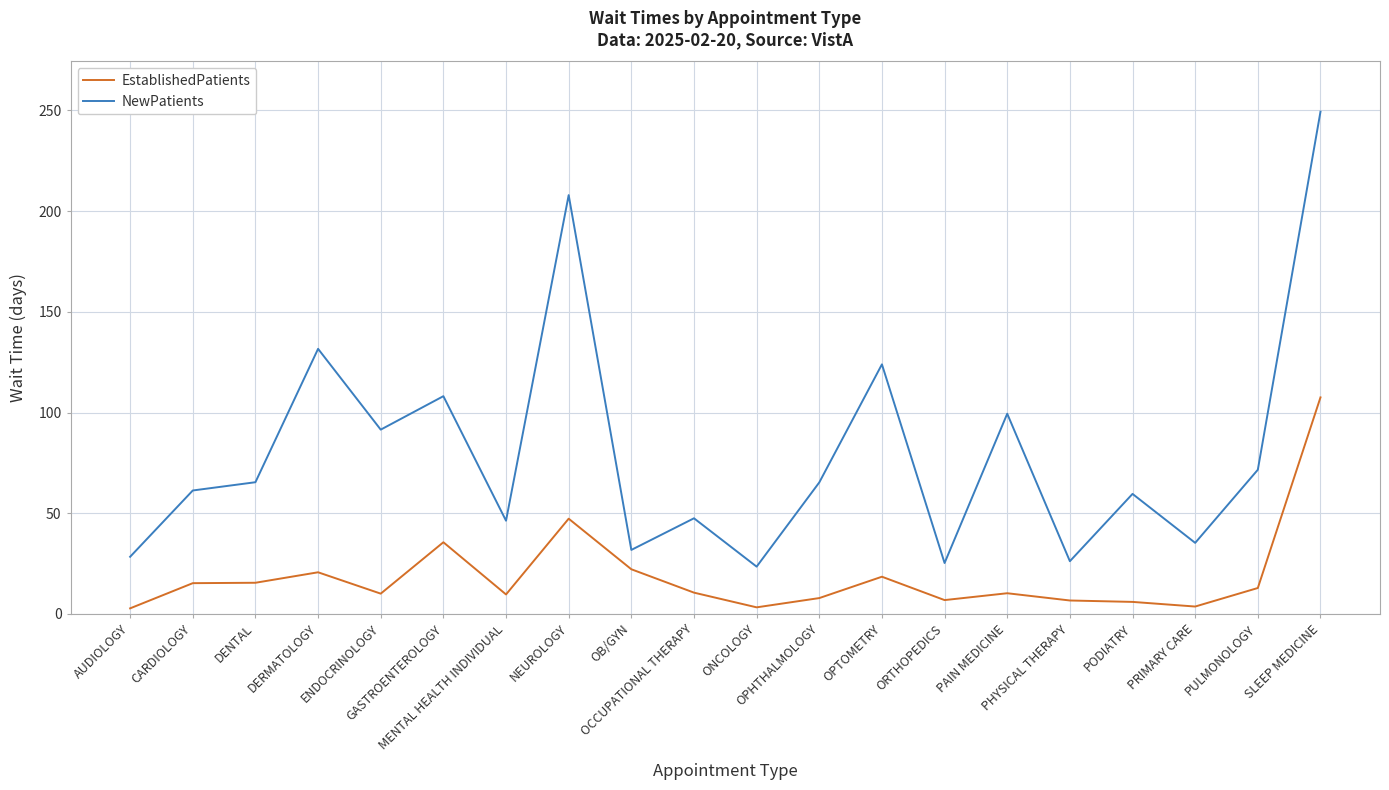

What is the maximum value shown in the chart?

249.3